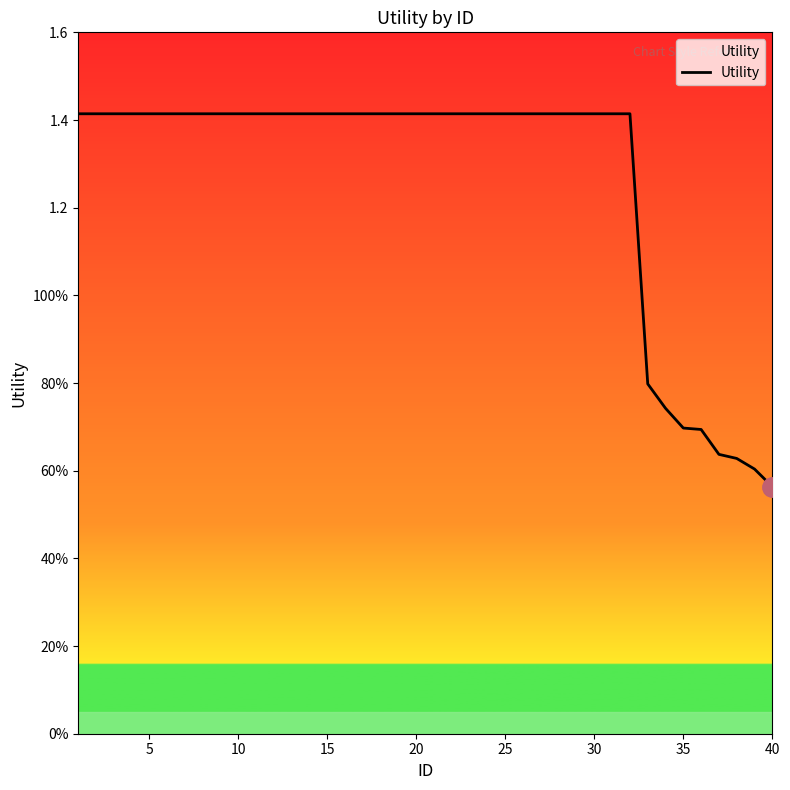

Does the chart display data point markers on the line(s)?

No